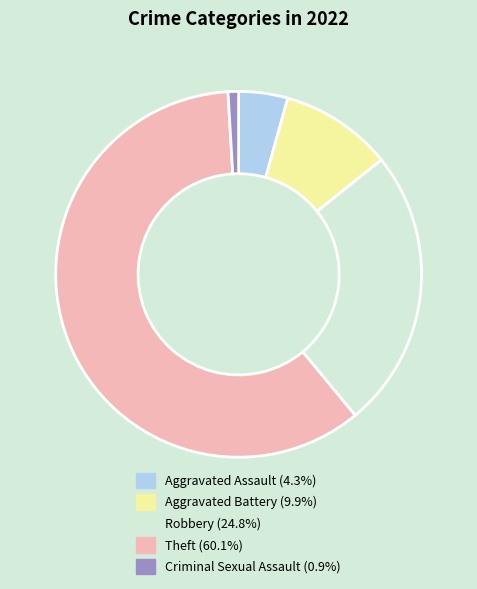

Which category has the biggest portion of the pie?

Theft